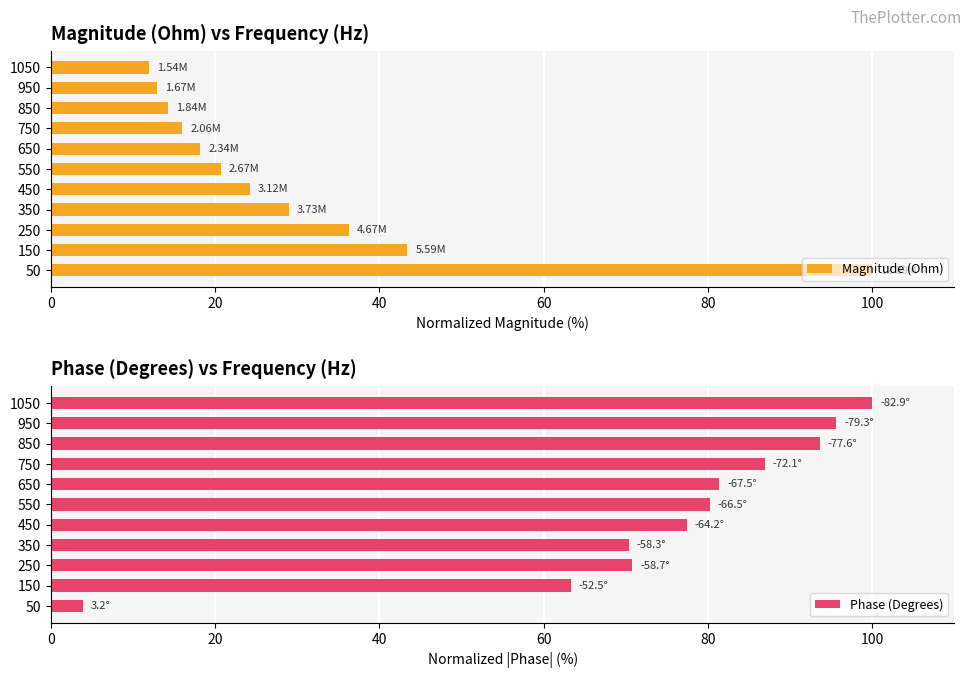

What is the value of the Magnitude (Ohm) bar at the 1st from the left?

100.0